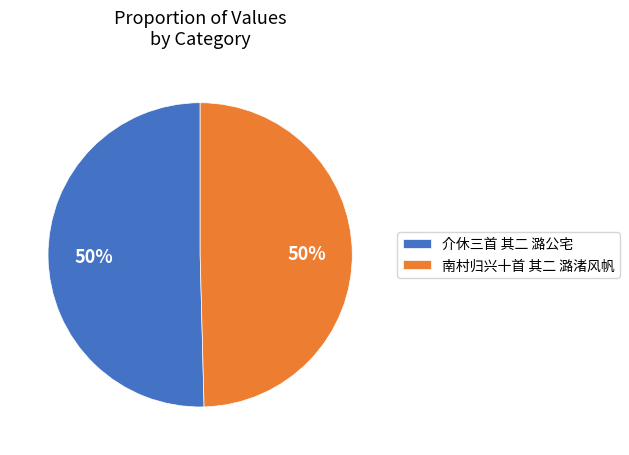

True or false: 介休三首 其二 潞公宅 accounts for 42% of the total.

False